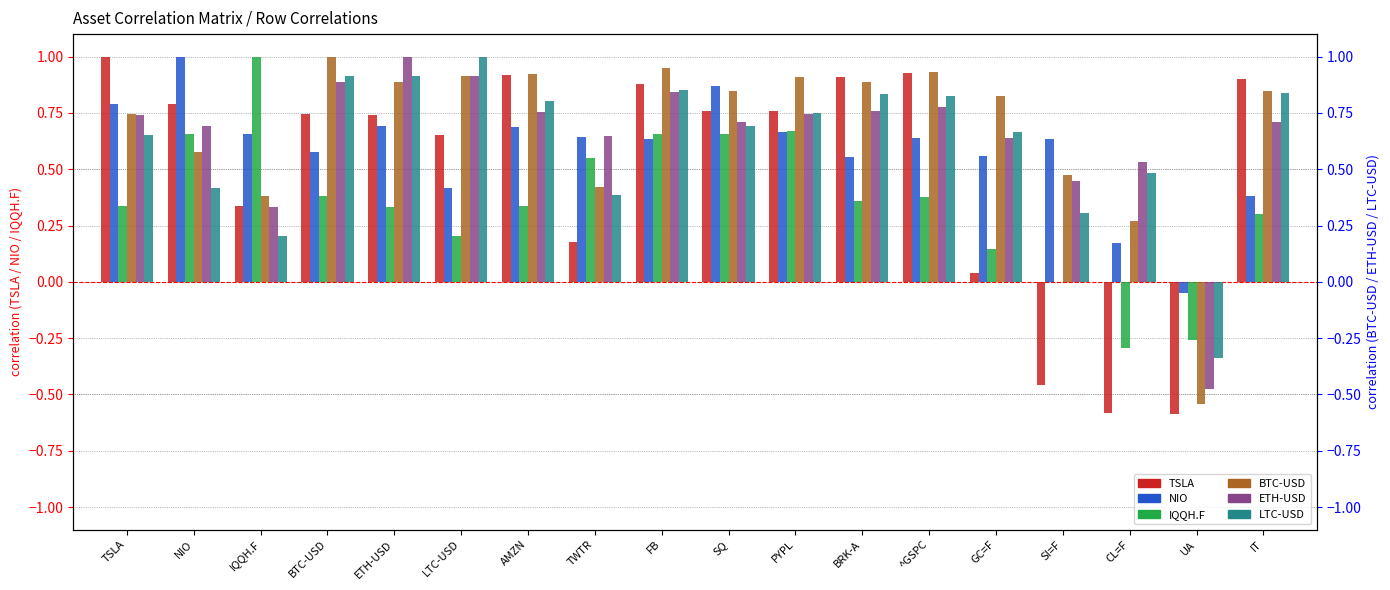

How many values in the BTC-USD series exceed 0?

17